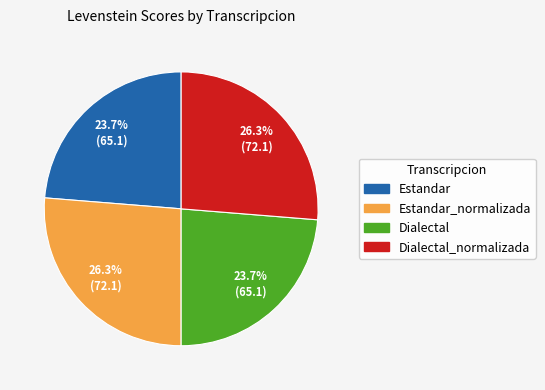

Combined, what portion of the pie is Estandar_normalizada and Dialectal_normalizada?

52.6%